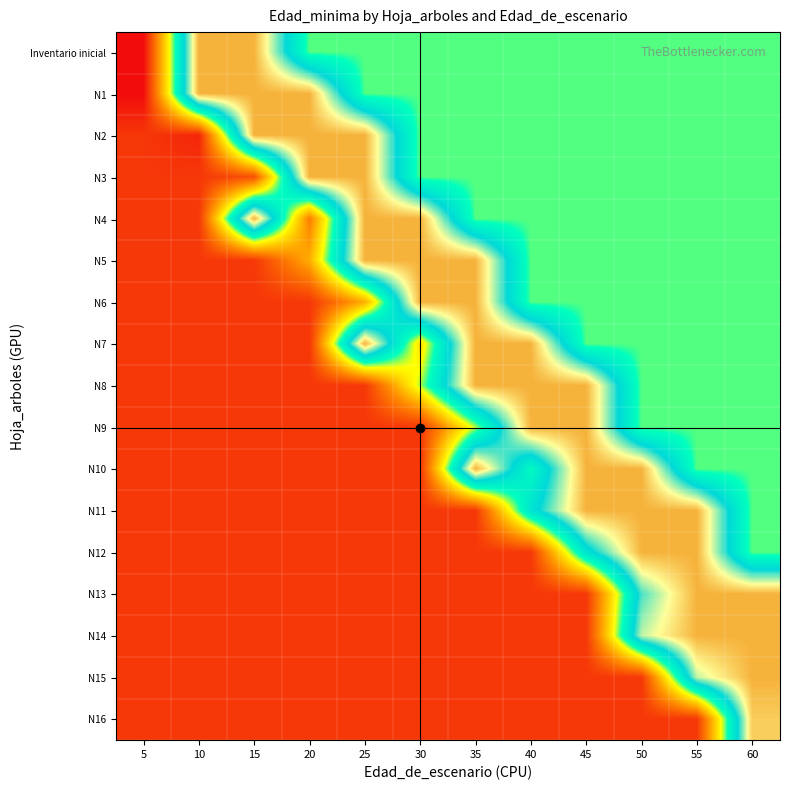

What is the spread (max minus min) of values at 15?

50